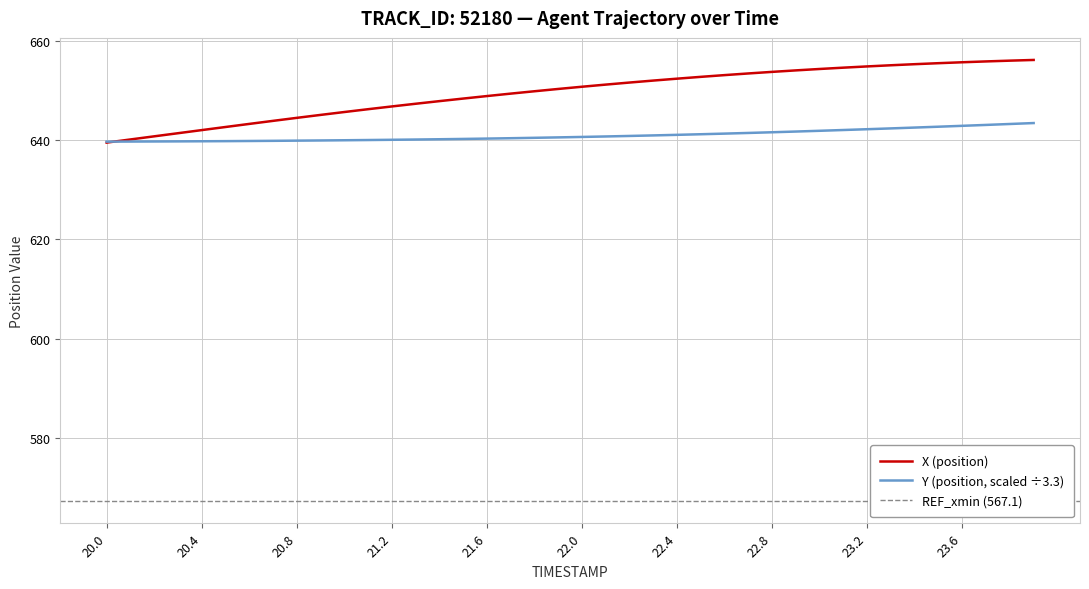

True or false: X has more than 2 interior local peaks.

False